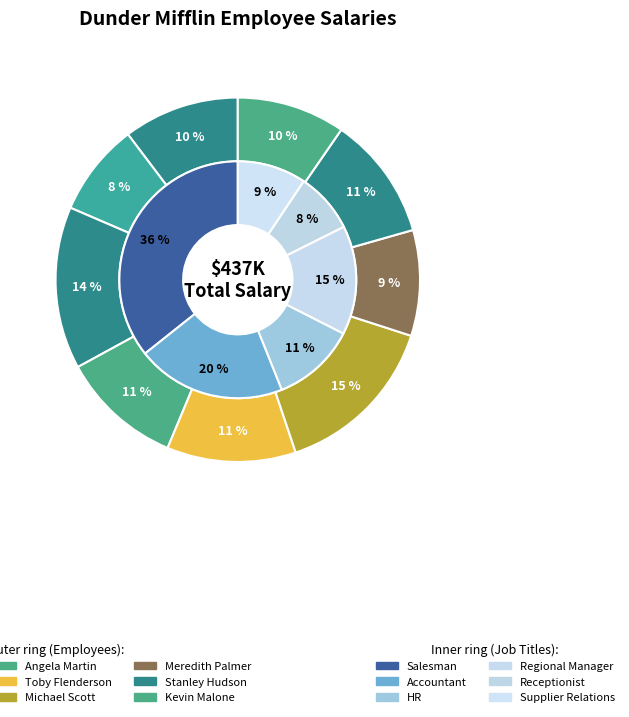

What portion of the pie excludes Toby Flenderson?

88.6%